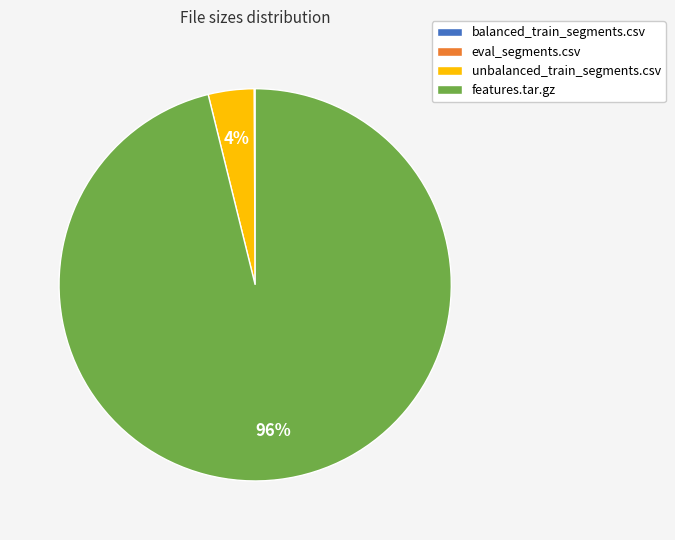

To the nearest percent, what percentage of the pie is features.tar.gz?

96%